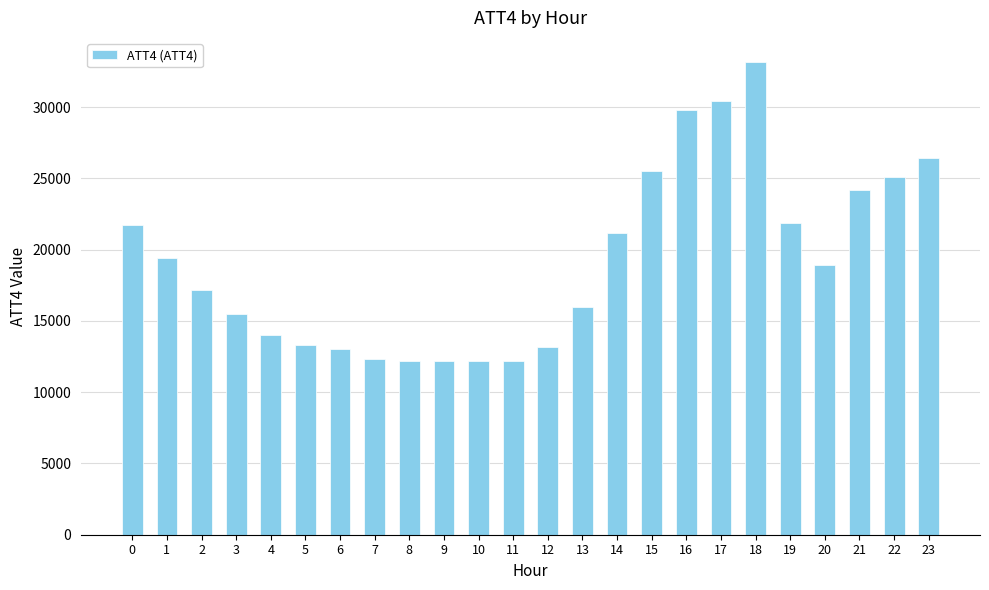

What is the ratio of the value at 0 to the value at 16?

0.7